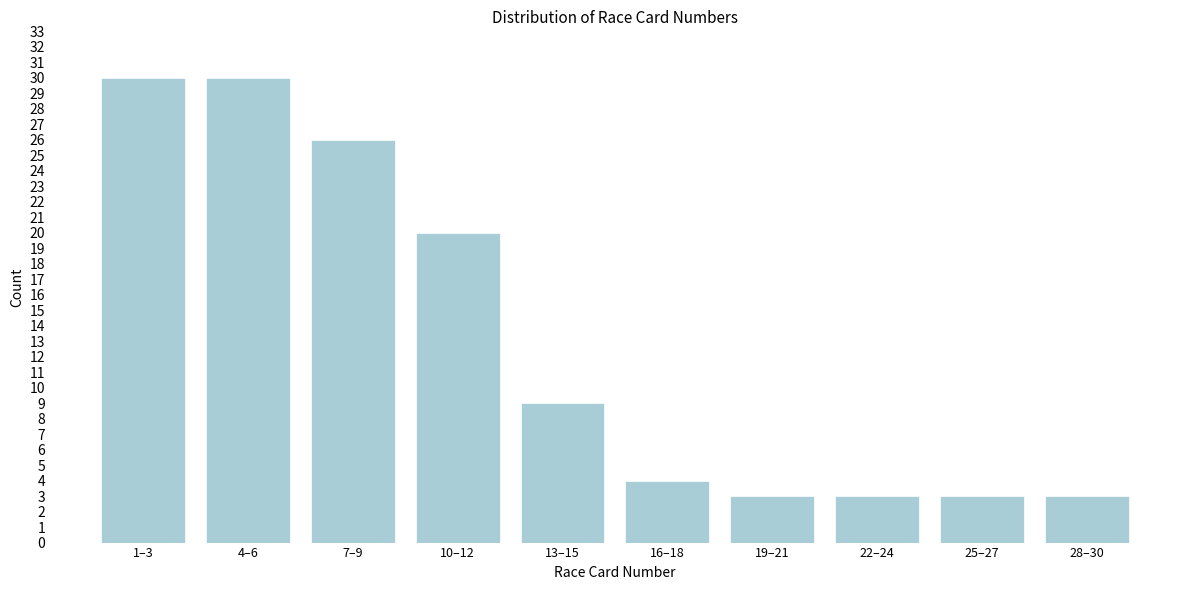

Reading right to left, extract all data points from this chart.

3	3	3	3	4	9	20	26	30	30